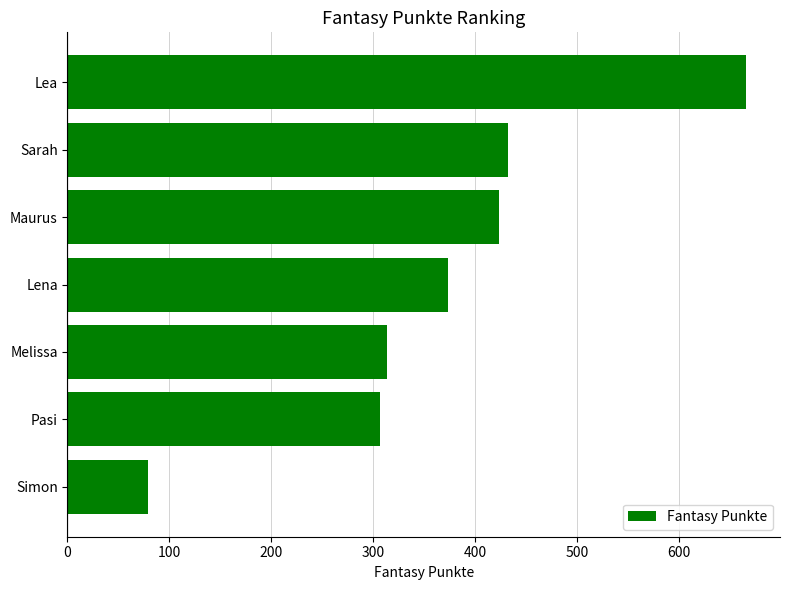

True or false: the data shows 109 at Melissa.

False